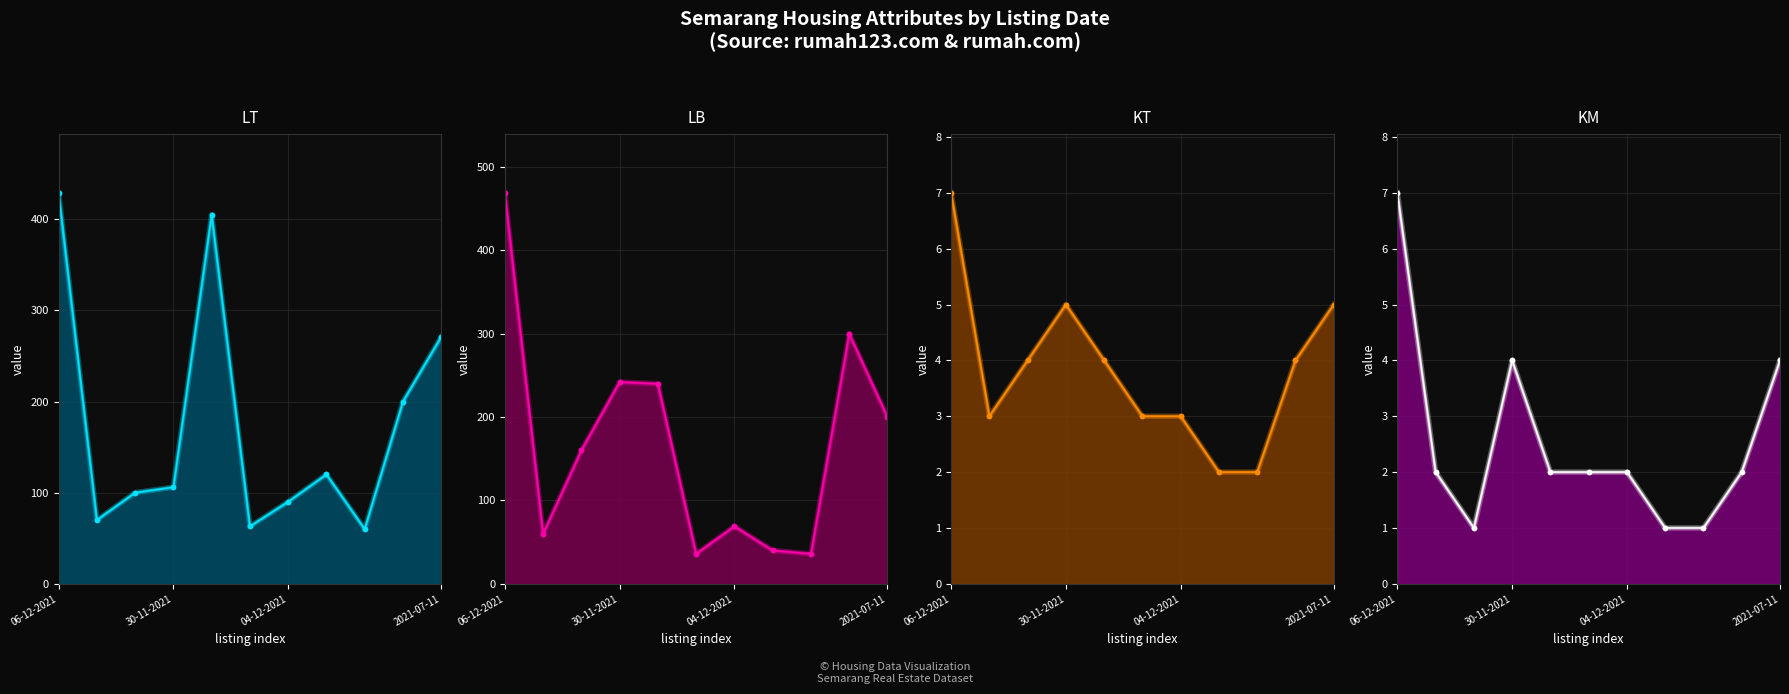

What is the label of the 5th point from the left?

01-12-2021